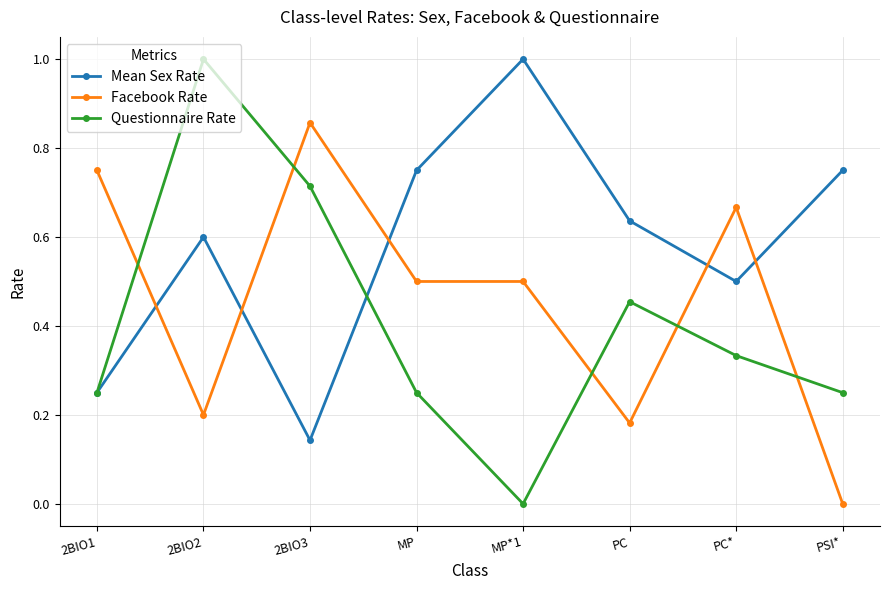

At 2BIO2, list the series in order from smallest to largest.

Facebook Rate, Mean Sex Rate, Questionnaire Rate